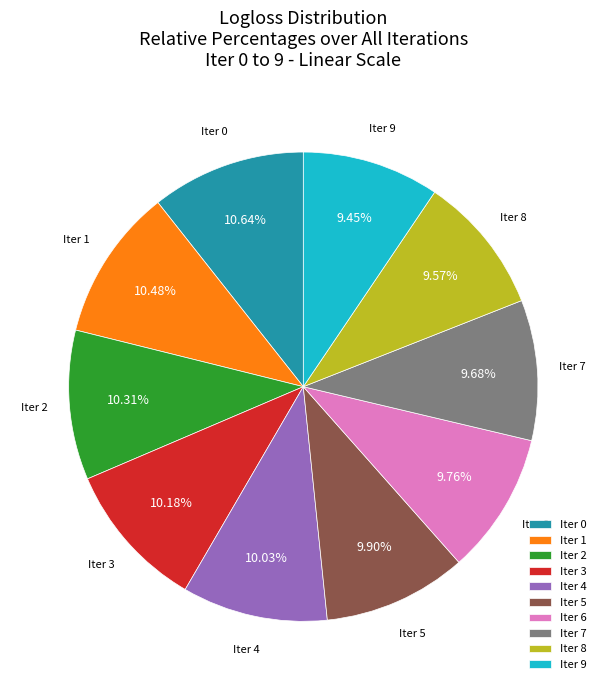

How many segments does this pie chart have?

10